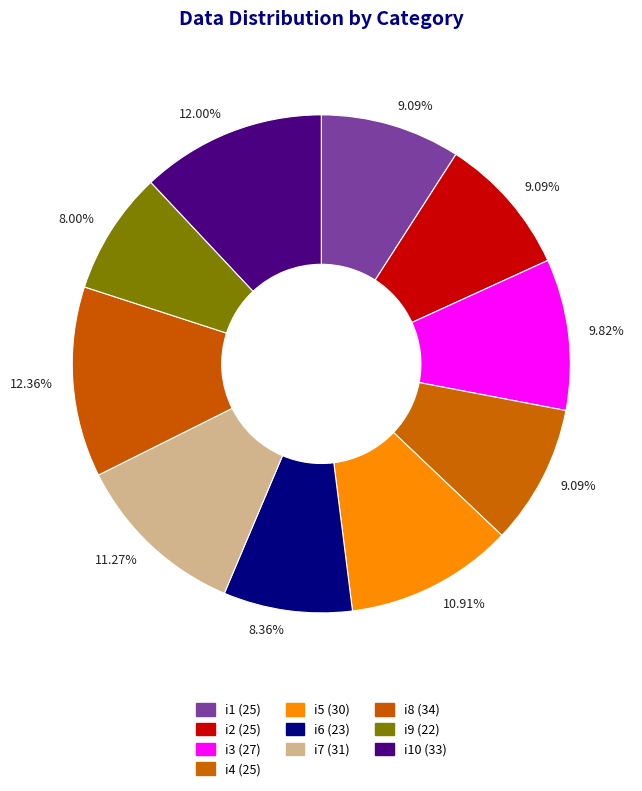

Count the number of slices in the pie.

10